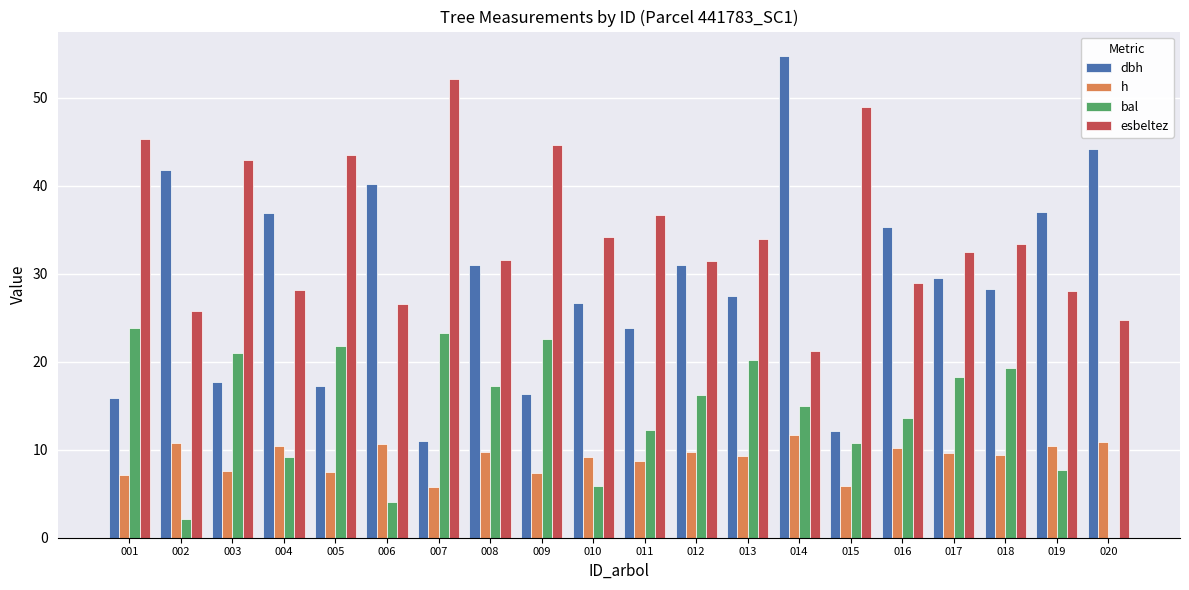

At which category is the sum across all series the highest?

014